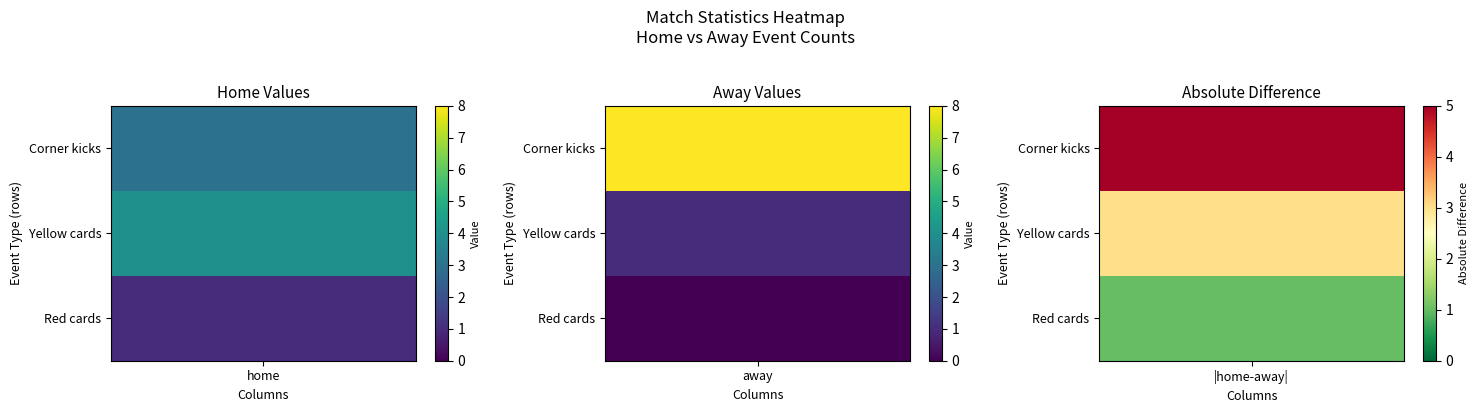

What is the sum of all Yellow cards values?

5